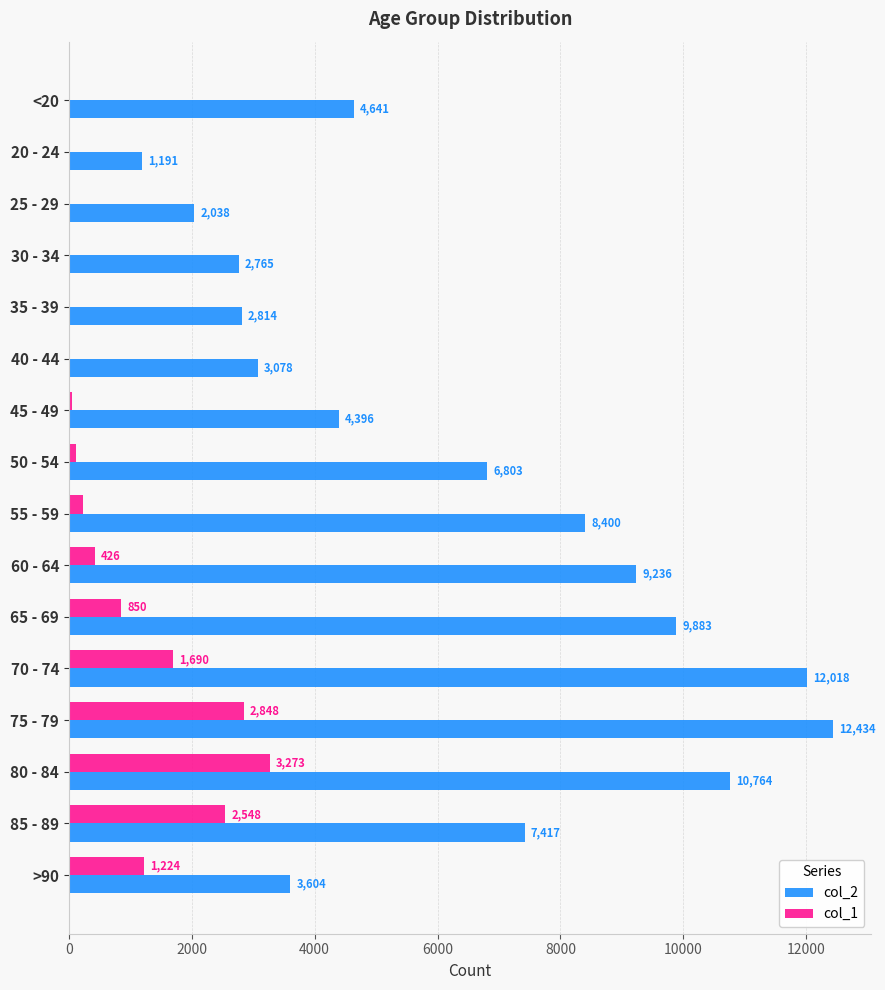

What is the maximum value for col_1?

3273